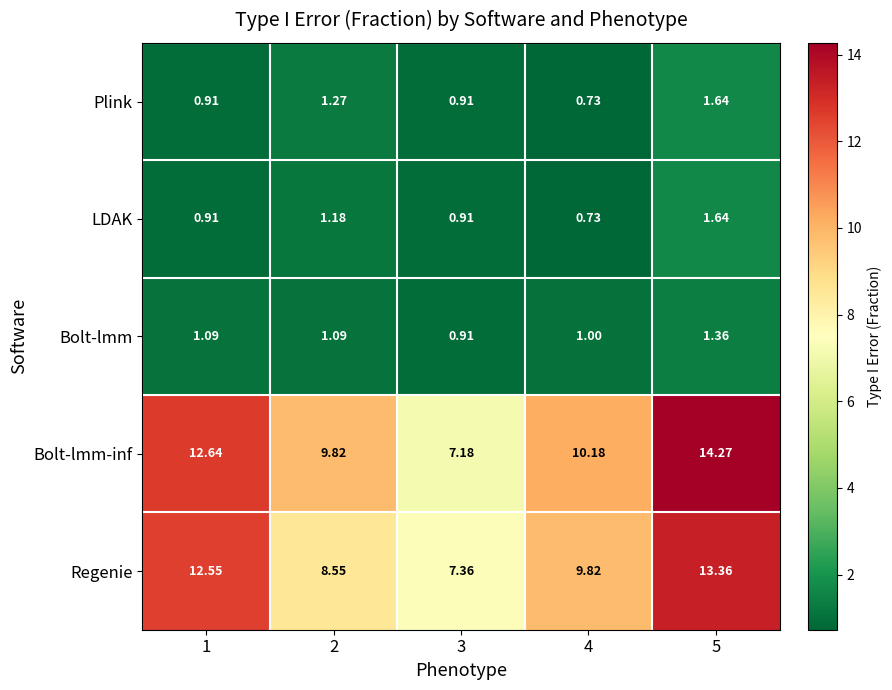

Is the value of Bolt-lmm at 3 greater than the value of Regenie at 5?

No